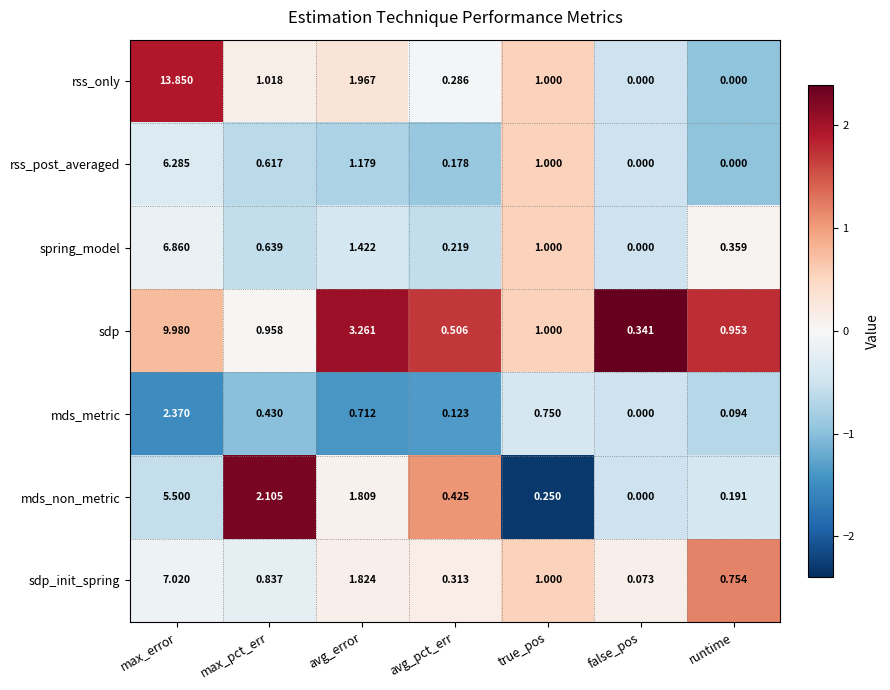

Between max_pct_err and true_pos, which series saw the biggest shift?

mds_non_metric